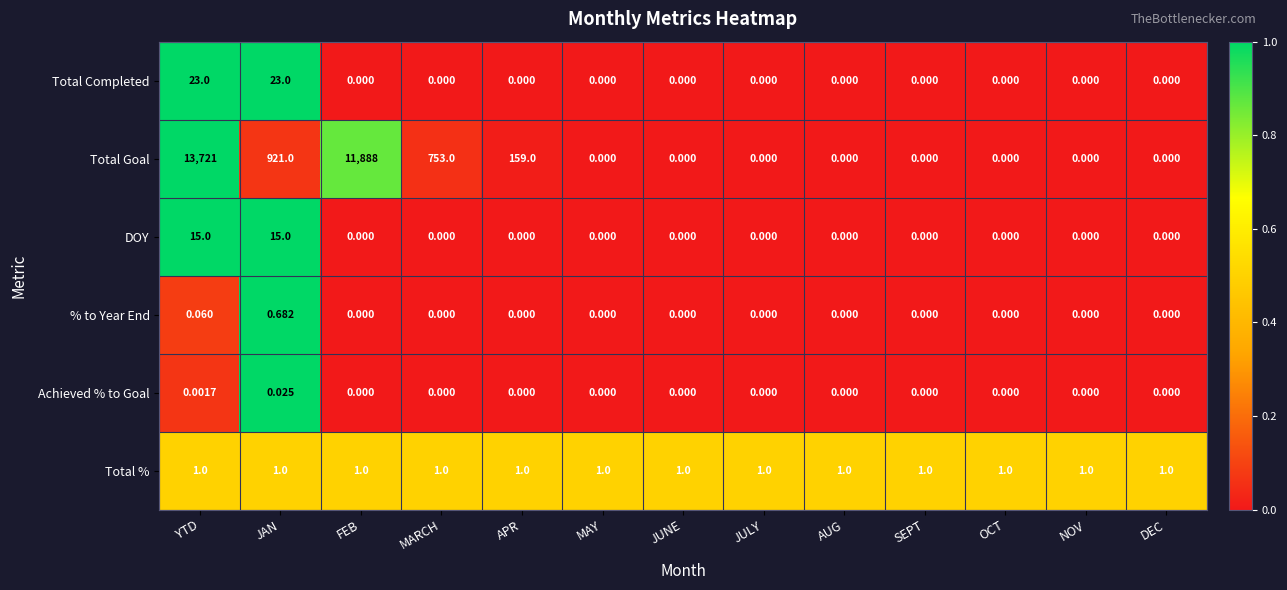

At which category does the chart reach its peak across all series?

YTD